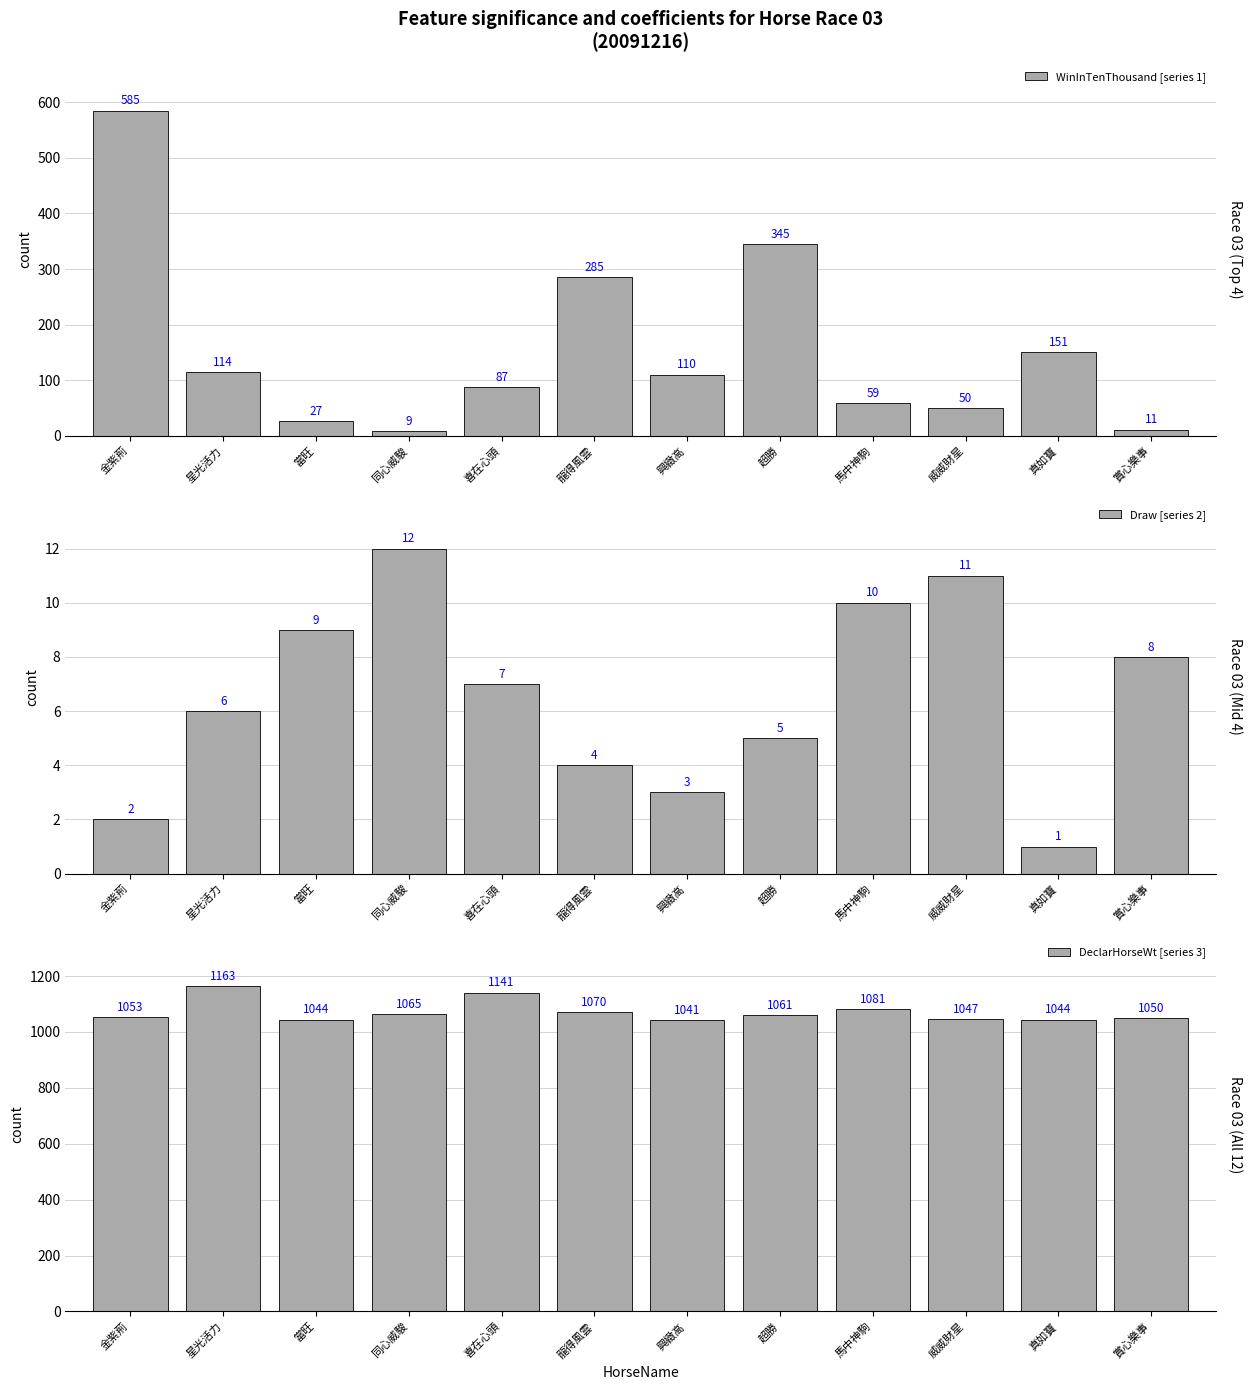

Is it true that Draw [series 2] equals 6 at 龍得風雲?

False